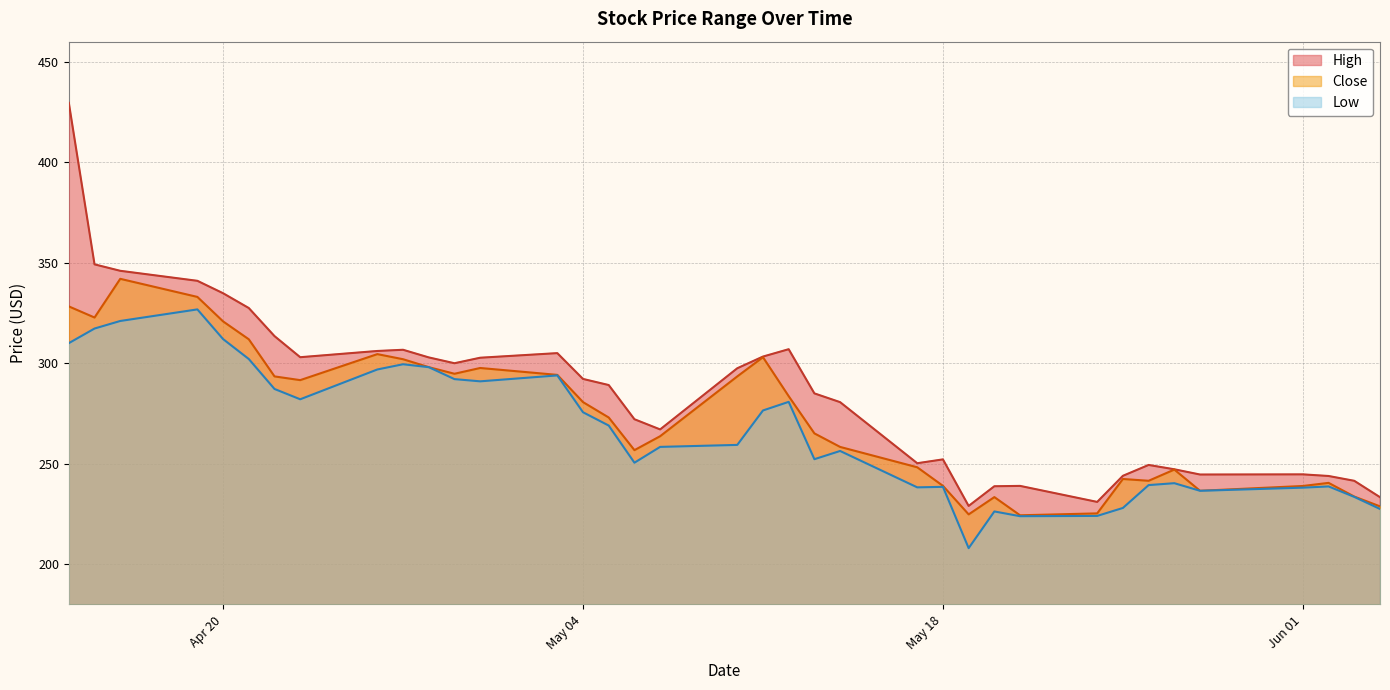

Which series has the largest range (max minus min)?

High